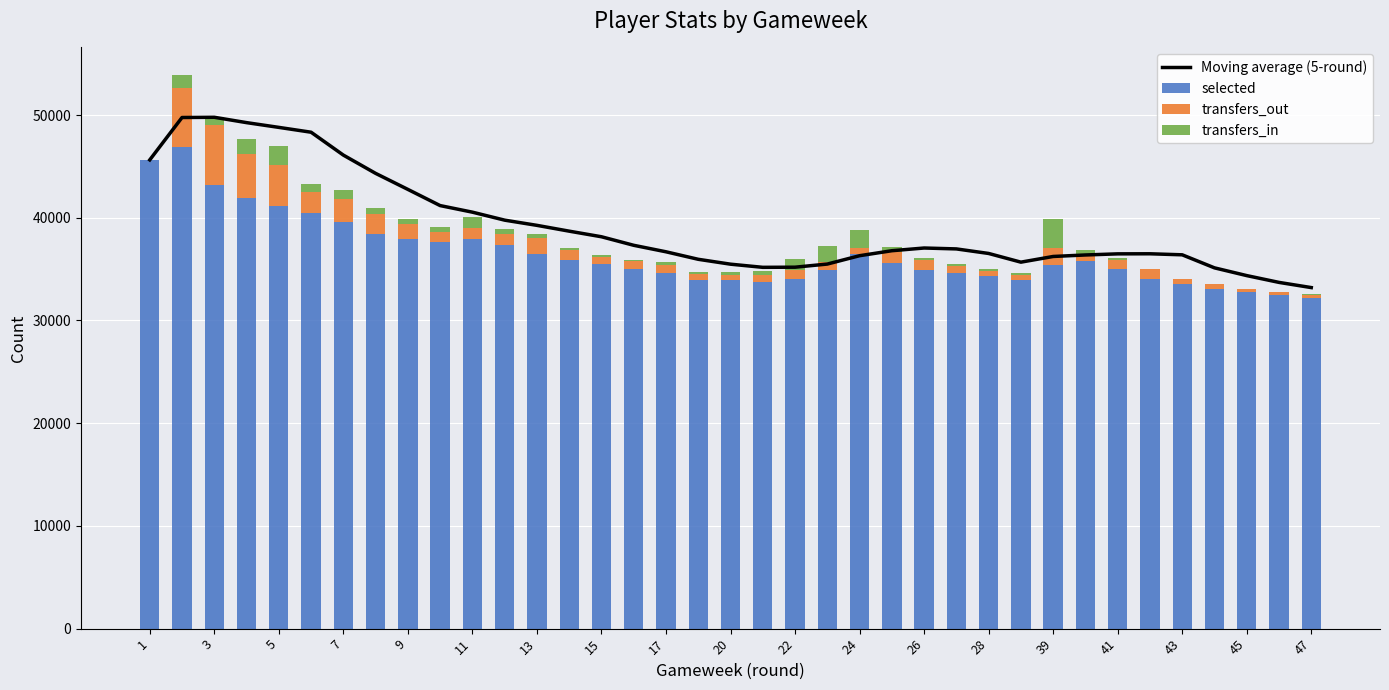

The value of selected at 47 is 32183. True or false?

True